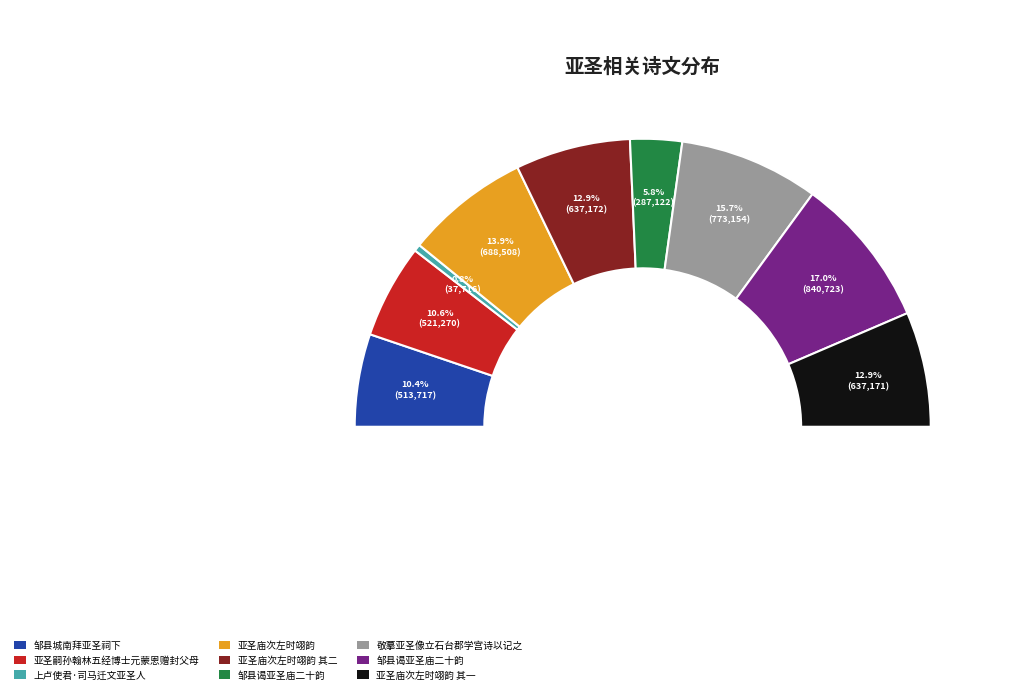

Does any single category account for the majority?

No